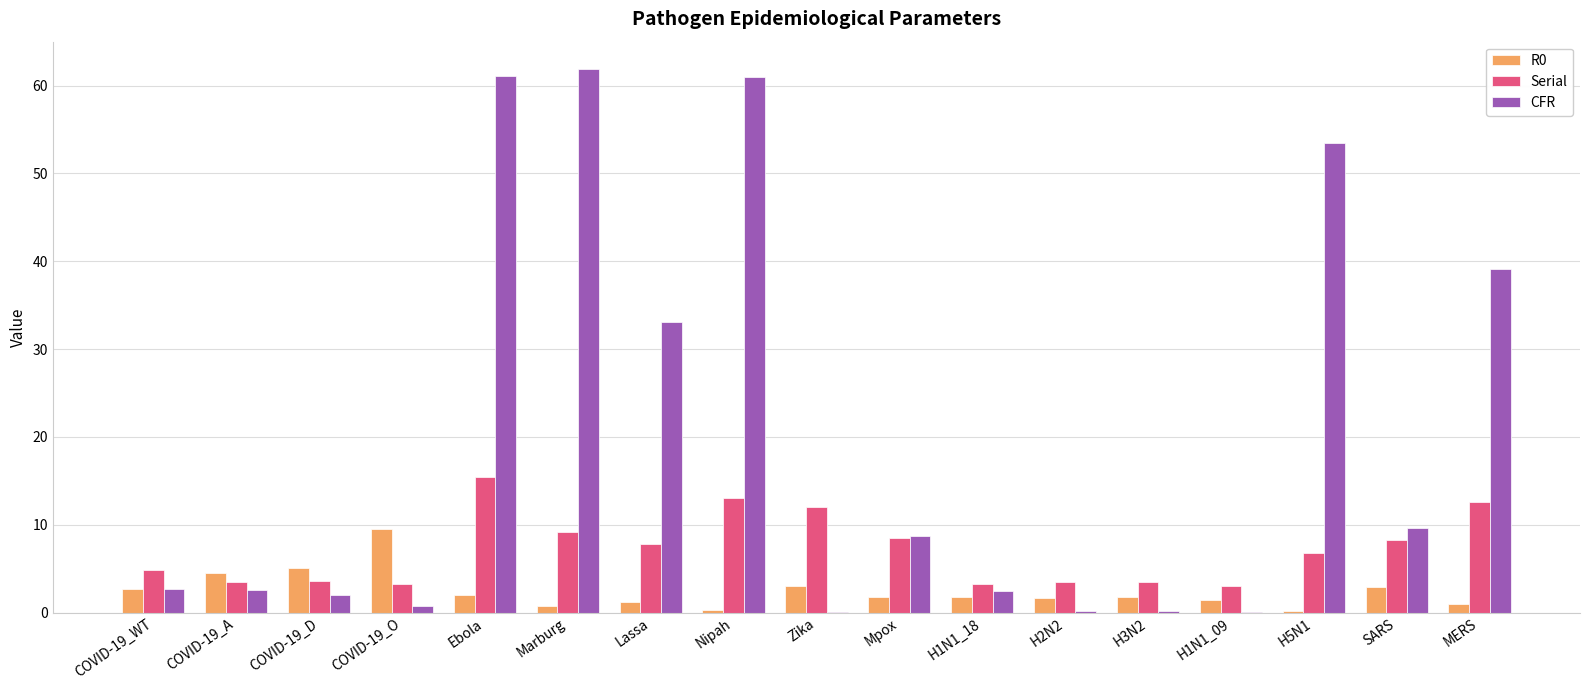

The value of Serial at MERS is 8.6. True or false?

False